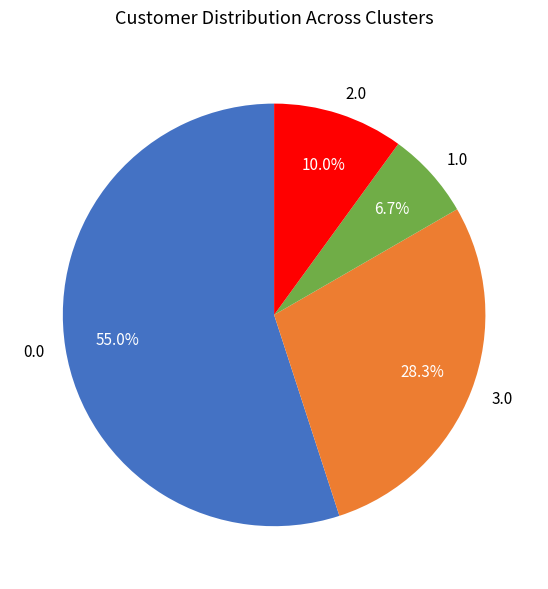

What portion of the pie excludes 1.0?

93.3%